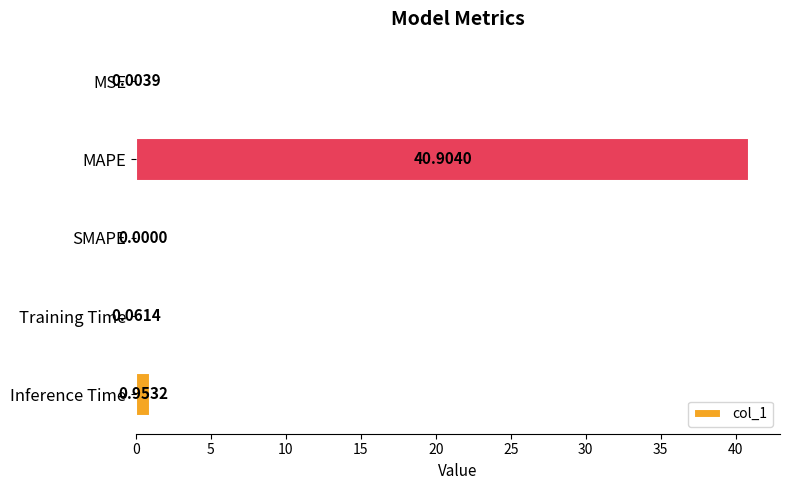

At which category does the chart reach its peak across all series?

MAPE